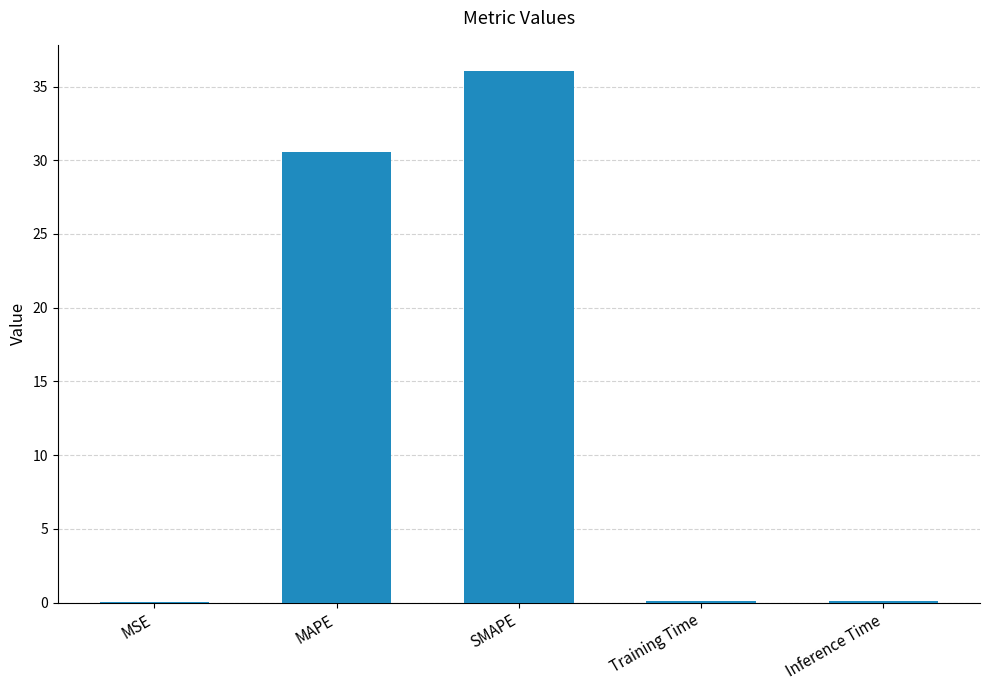

At which label is the value closest to 18?

MAPE